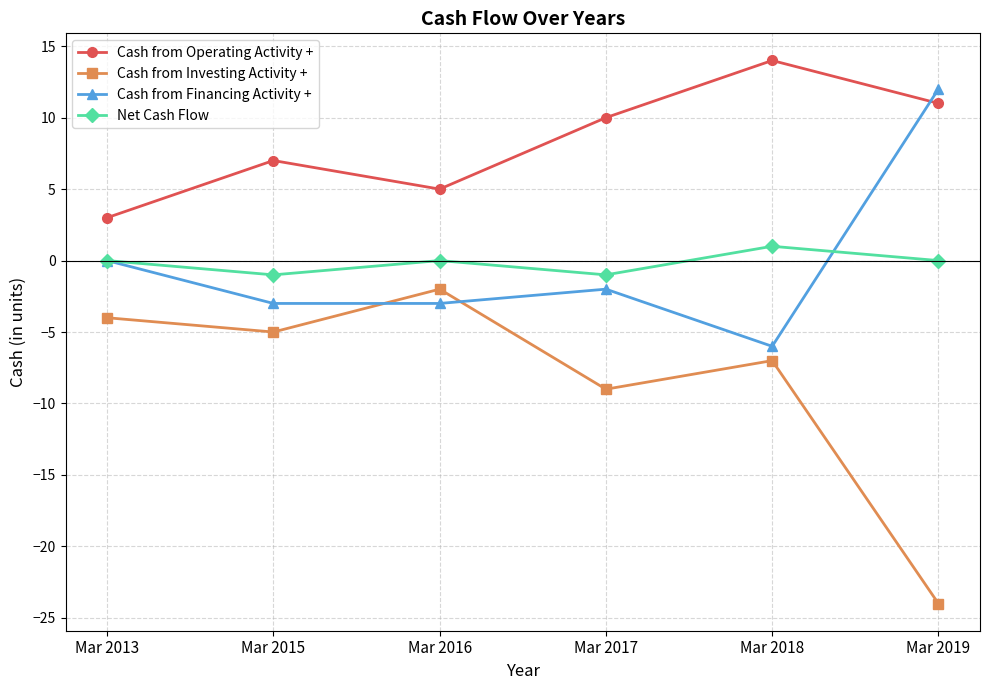

What is the smallest value displayed?

-24